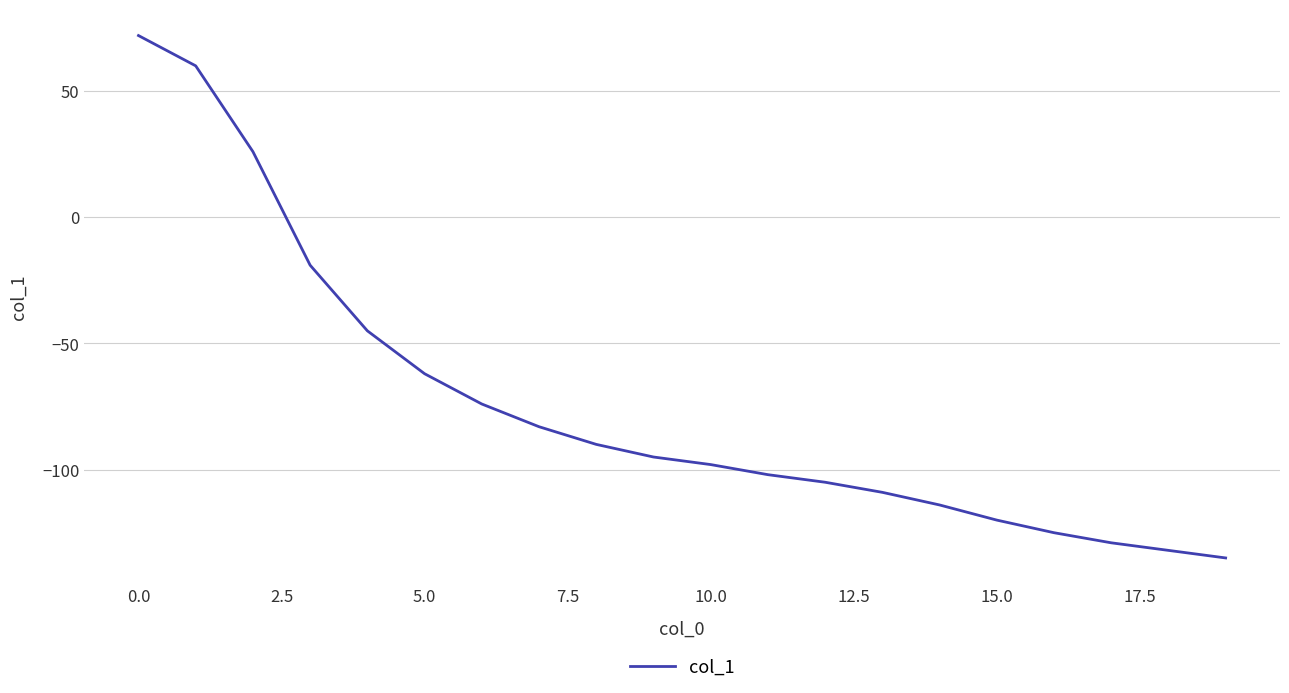

What is the maximum value shown in the chart?

72